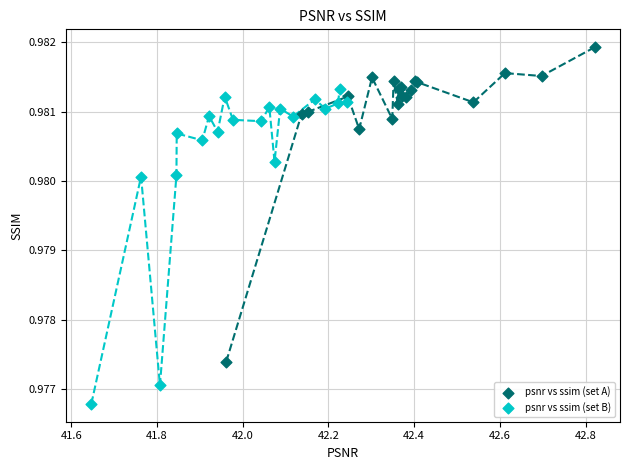

What are all the series names shown in the legend?

psnr vs ssim (set A), psnr vs ssim (set B)